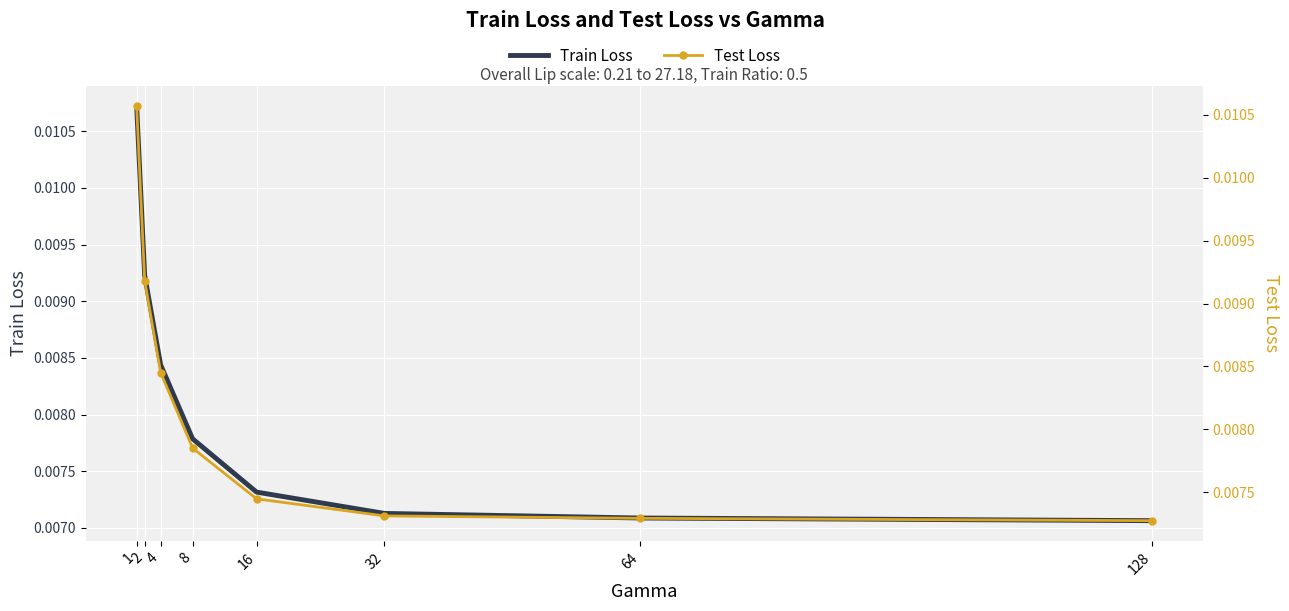

Which has a higher value, 128 or 64?

64